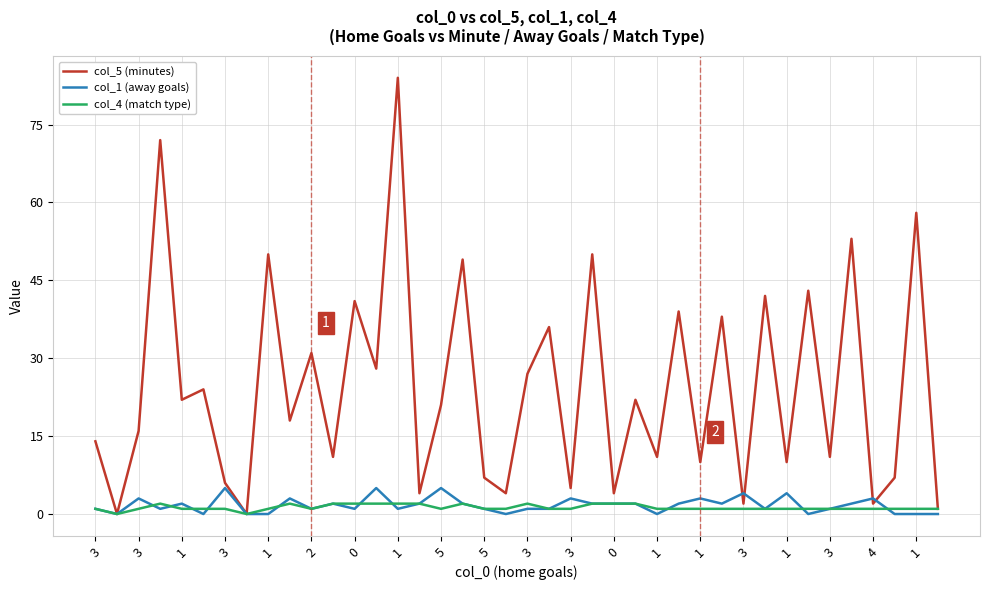

Which series has the largest total across all categories?

col_5 (minutes)